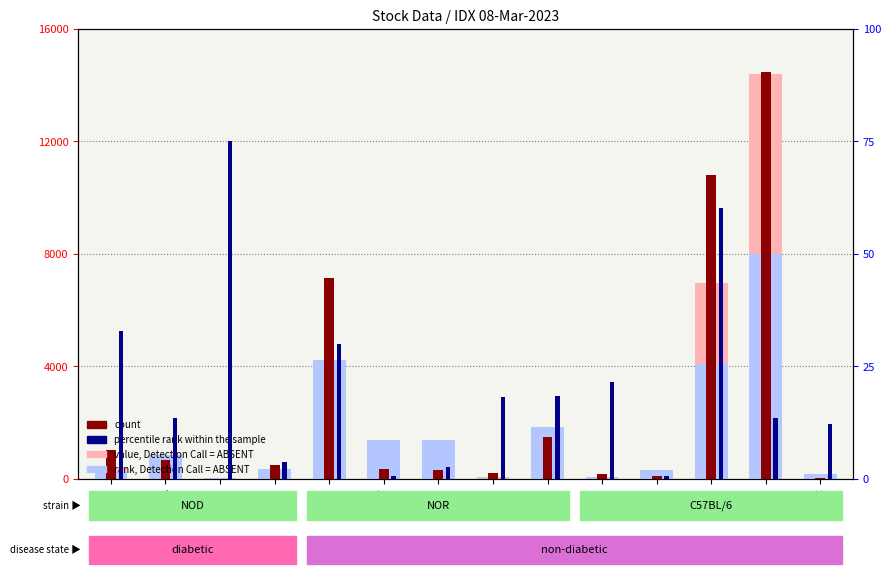

What is the difference between the percentile rank within the sample values at ABMM and ADRO?

9.8